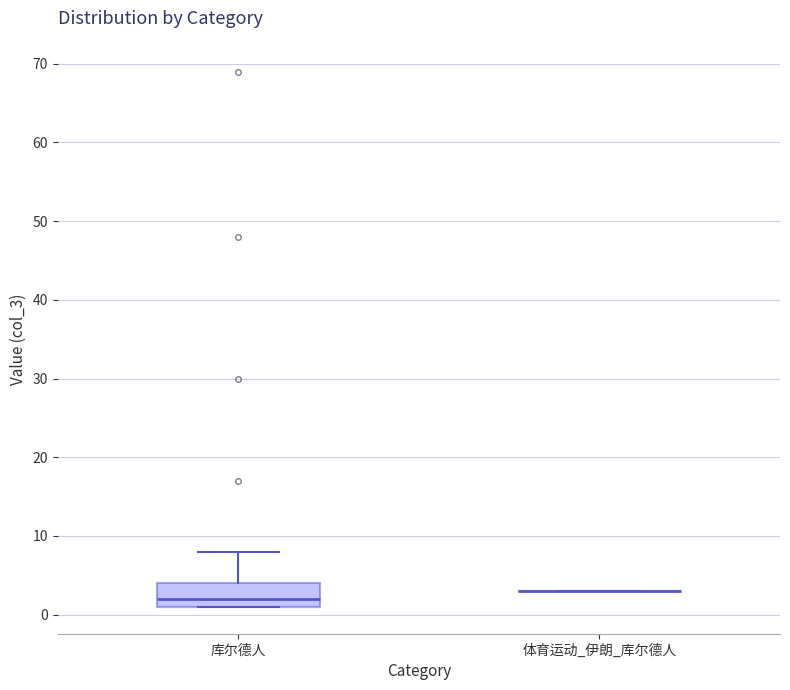

Reading left to right, read every box against the y-axis: the position of its median line, the range the box covers, and the ends of its whiskers. The values are not printed on the chart, so give them approximately, as read against the axis.

库尔德人: median 2, box 1 to 4, whiskers 1 to 8
体育运动_伊朗_库尔德人: box collapsed to a line at 3, whiskers 3 to 3